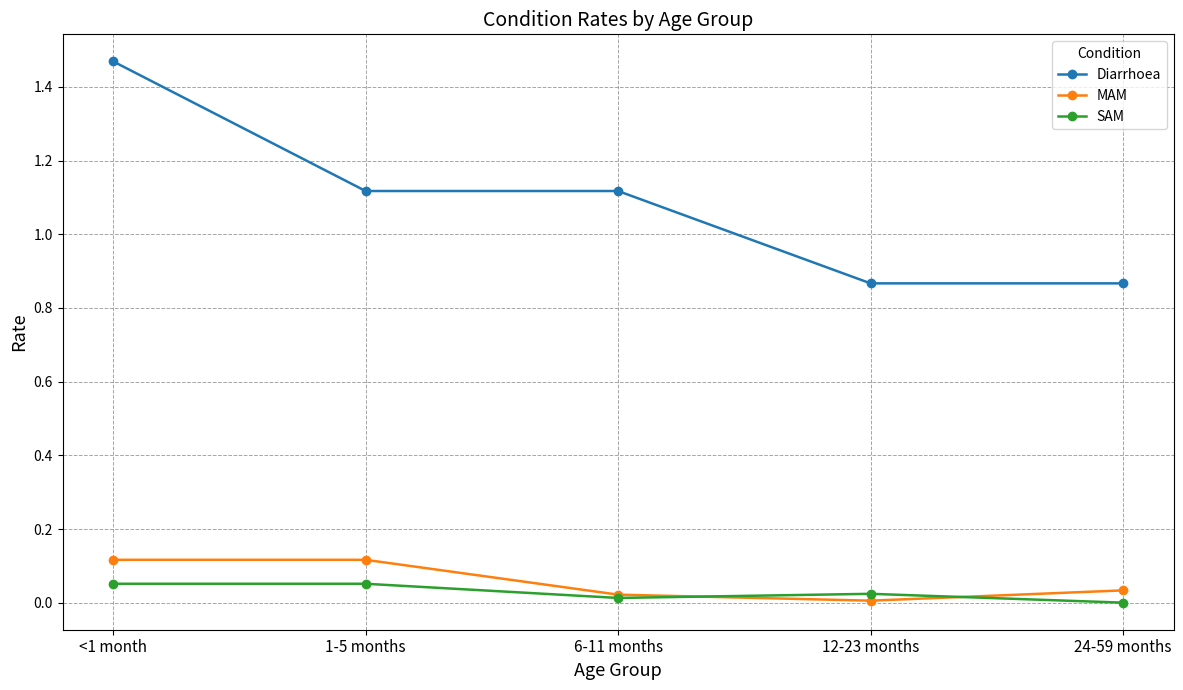

Which series has the widest spread of values?

Diarrhoea